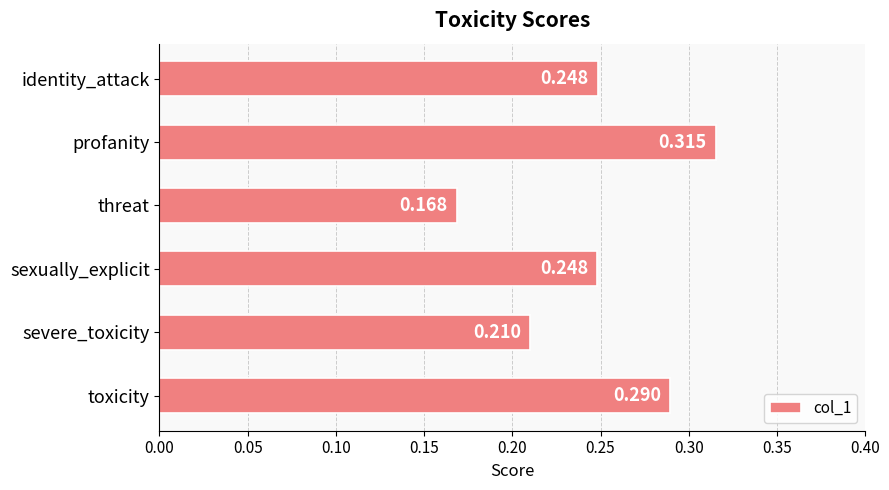

At which category does the chart reach its peak across all series?

profanity